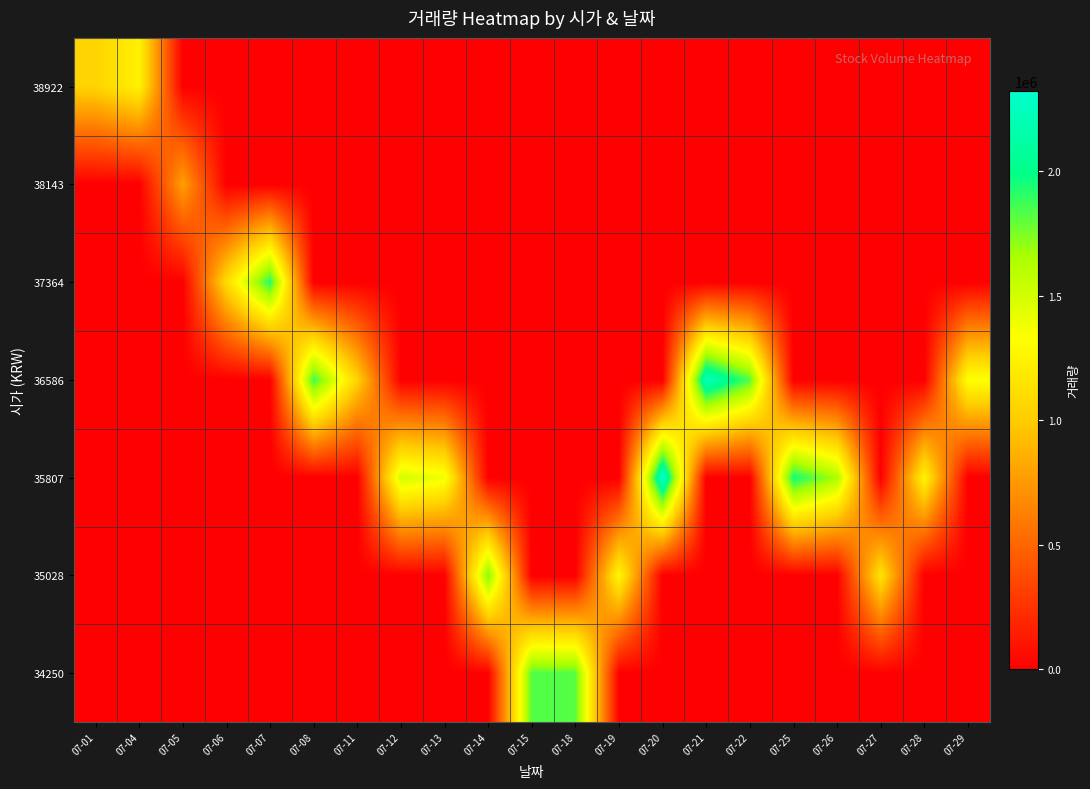

Reading left to right, extract all data points from this chart.

34250: 07-01=0	07-04=0	07-05=0	07-06=0	07-07=0	07-08=0	07-11=0	07-12=0	07-13=0	07-14=0	07-15=1829913	07-18=1821490	07-19=0	07-20=0	07-21=0	07-22=0	07-25=0	07-26=0	07-27=0	07-28=0	07-29=0
35028: 07-01=0	07-04=0	07-05=0	07-06=0	07-07=0	07-08=0	07-11=0	07-12=0	07-13=0	07-14=1749200	07-15=0	07-18=0	07-19=1283543	07-20=0	07-21=0	07-22=0	07-25=0	07-26=0	07-27=1148433	07-28=0	07-29=0
35807: 07-01=0	07-04=0	07-05=0	07-06=0	07-07=0	07-08=0	07-11=0	07-12=1497259	07-13=1382749	07-14=0	07-15=0	07-18=0	07-19=0	07-20=2322226	07-21=0	07-22=0	07-25=1963365	07-26=1645539	07-27=0	07-28=1257440	07-29=0
36586: 07-01=0	07-04=0	07-05=0	07-06=0	07-07=0	07-08=1873542	07-11=1041766	07-12=0	07-13=0	07-14=0	07-15=0	07-18=0	07-19=0	07-20=0	07-21=2235306	07-22=1824855	07-25=0	07-26=0	07-27=0	07-28=0	07-29=1343043
37364: 07-01=0	07-04=0	07-05=0	07-06=1096665	07-07=1927223	07-08=0	07-11=0	07-12=0	07-13=0	07-14=0	07-15=0	07-18=0	07-19=0	07-20=0	07-21=0	07-22=0	07-25=0	07-26=0	07-27=0	07-28=0	07-29=0
38143: 07-01=0	07-04=0	07-05=781563	07-06=0	07-07=0	07-08=0	07-11=0	07-12=0	07-13=0	07-14=0	07-15=0	07-18=0	07-19=0	07-20=0	07-21=0	07-22=0	07-25=0	07-26=0	07-27=0	07-28=0	07-29=0
38922: 07-01=1045433	07-04=1245569	07-05=0	07-06=0	07-07=0	07-08=0	07-11=0	07-12=0	07-13=0	07-14=0	07-15=0	07-18=0	07-19=0	07-20=0	07-21=0	07-22=0	07-25=0	07-26=0	07-27=0	07-28=0	07-29=0